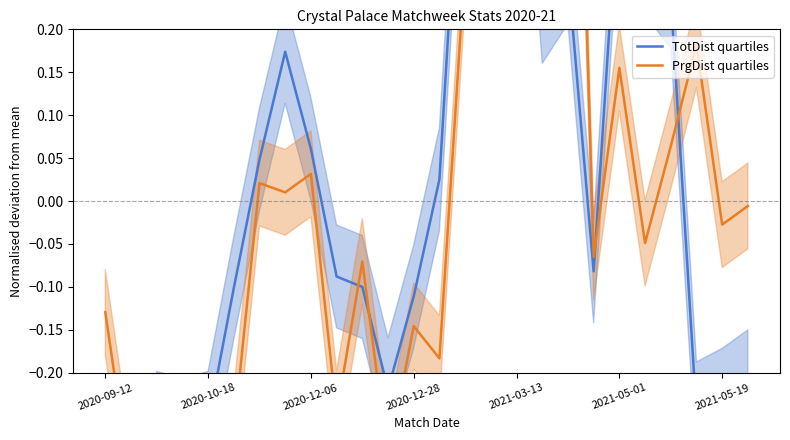

How many lines are shown in the chart?

2